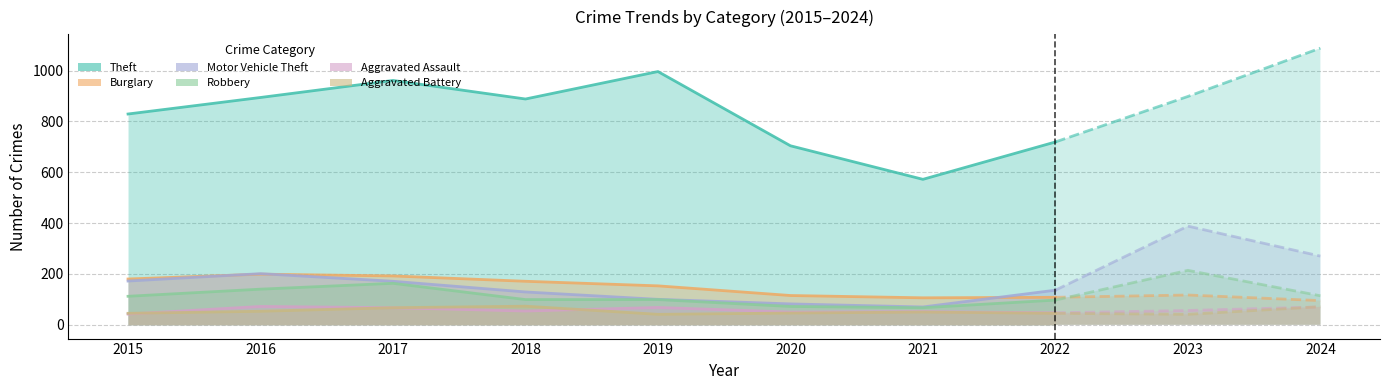

Reading left to right, extract all data points from this chart.

Theft: 2015=829	2016=894	2017=961	2018=888	2019=996	2020=704	2021=572	2022=719	2023=898	2024=1088
Burglary: 2015=180	2016=199	2017=192	2018=171	2019=153	2020=115	2021=106	2022=108	2023=117	2024=95
Motor Vehicle Theft: 2015=172	2016=201	2017=171	2018=129	2019=100	2020=82	2021=70	2022=136	2023=388	2024=270
Robbery: 2015=112	2016=140	2017=163	2018=99	2019=99	2020=72	2021=67	2022=97	2023=214	2024=114
Aggravated Assault: 2015=42	2016=72	2017=67	2018=54	2019=68	2020=50	2021=52	2022=47	2023=56	2024=70
Aggravated Battery: 2015=45	2016=53	2017=67	2018=73	2019=41	2020=46	2021=50	2022=45	2023=41	2024=71